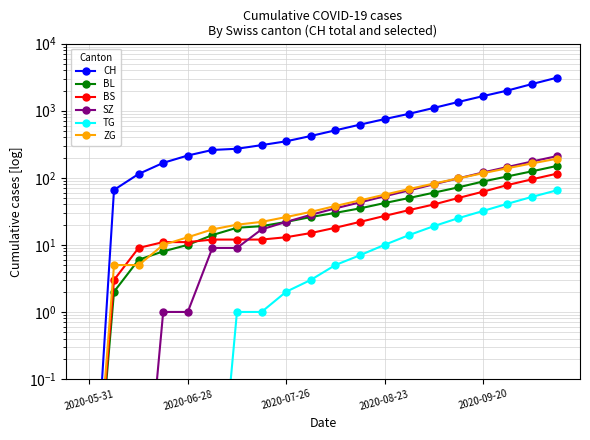

What is the sum of all SZ values?

1111.0